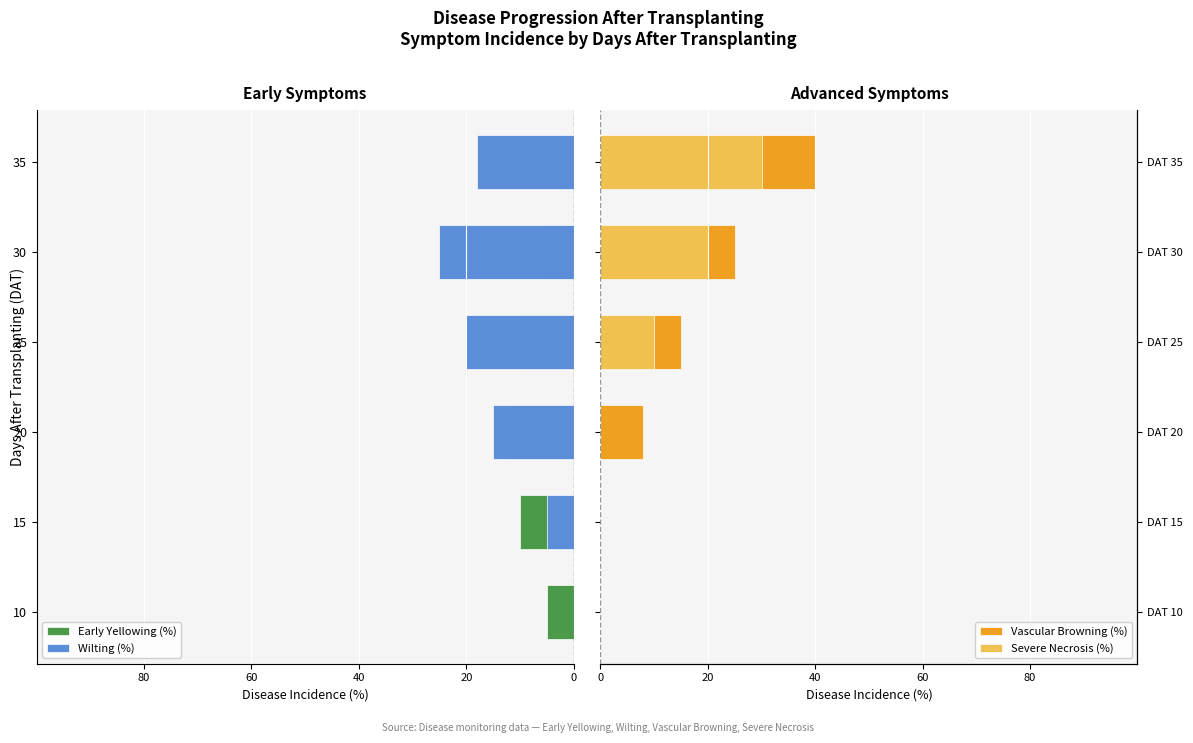

The Early Yellowing (%) series shows -15 at 25. True or false?

False